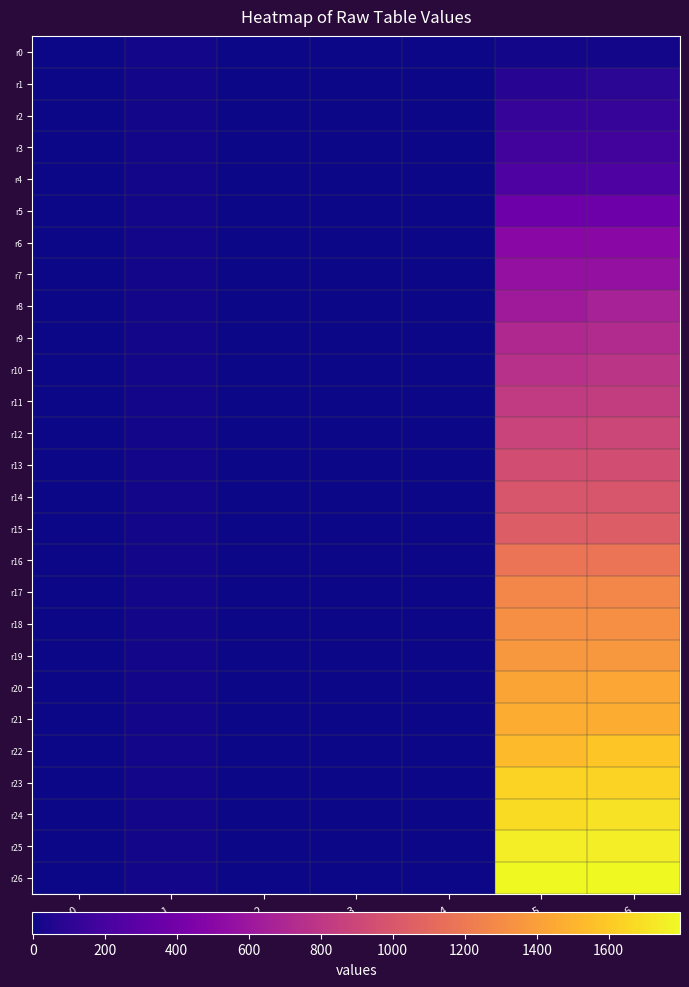

List the series in order of their peak value, highest first.

r26, r25, r24, r23, r22, r21, r20, r19, r18, r17, r16, r15, r14, r13, r12, r11, r10, r9, r8, r7, r6, r5, r4, r3, r2, r1, r0